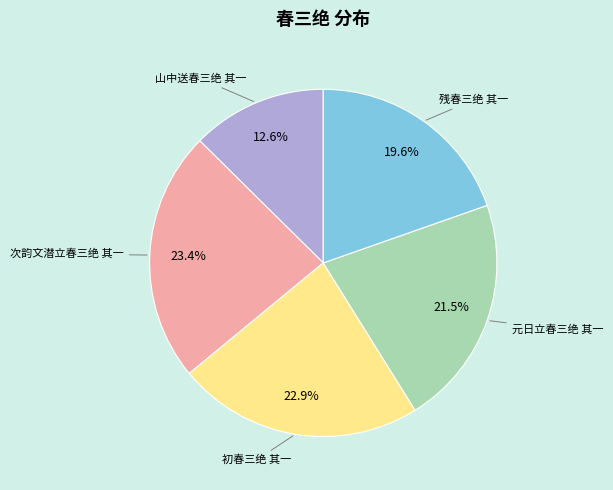

Is there a majority slice in this chart?

No